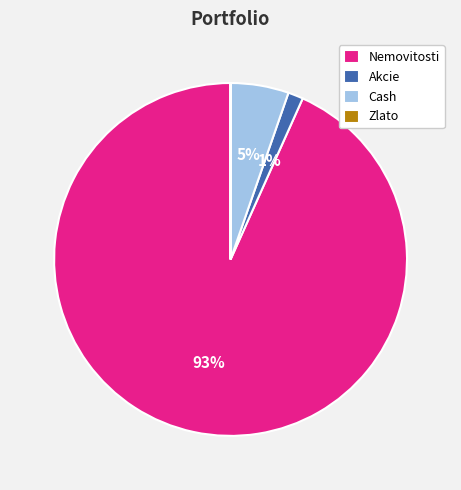

Is it true that Akcie is 1% of the pie?

True